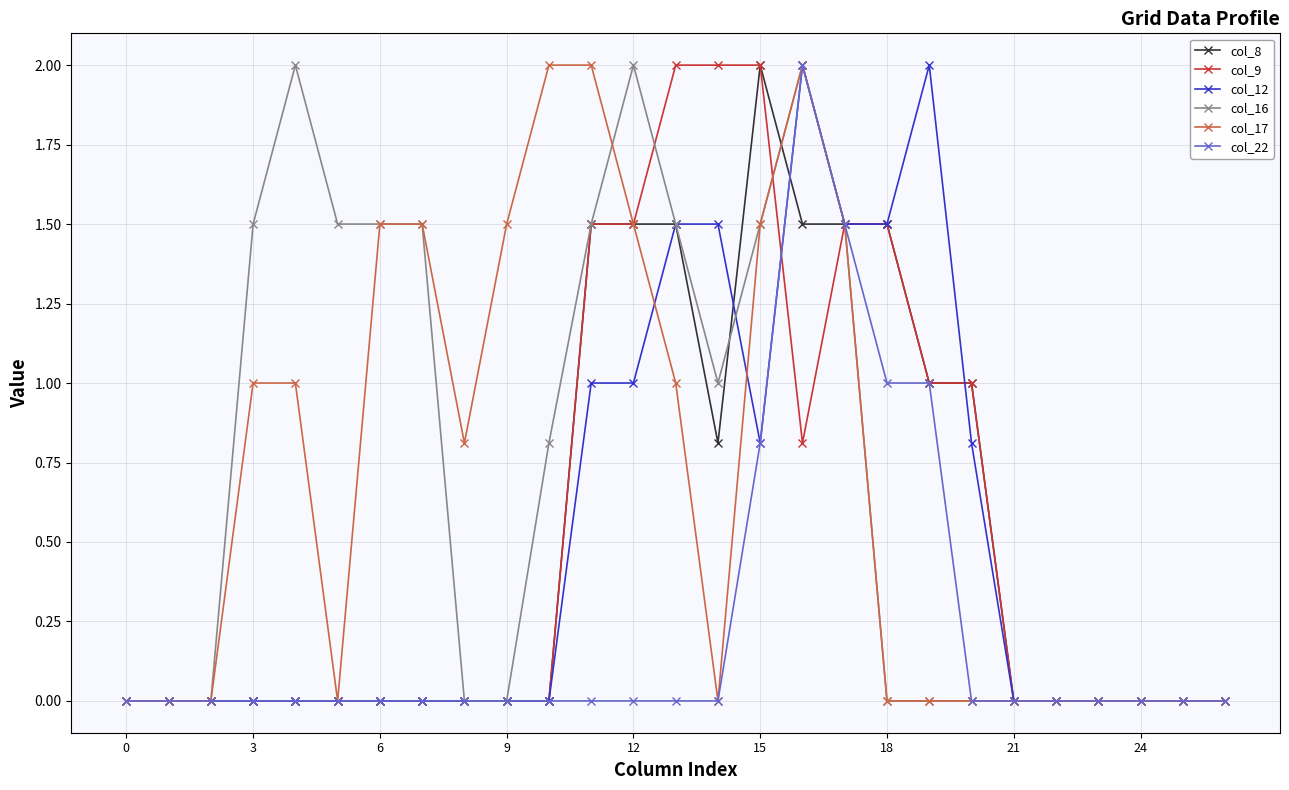

True or false: col_16 has more than 0 interior local peaks.

True